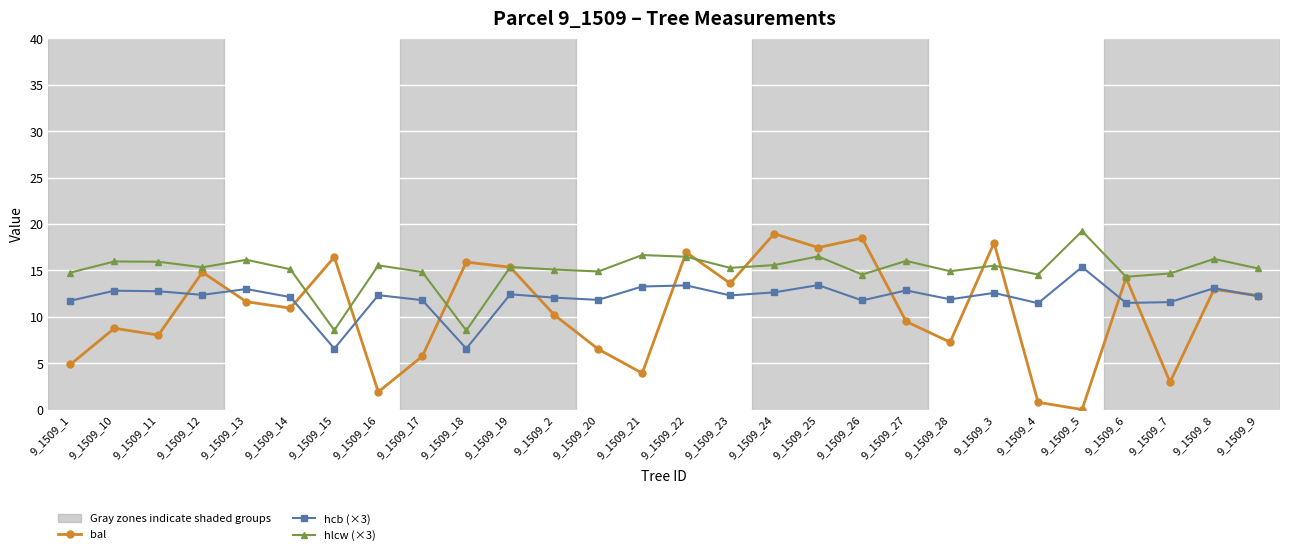

What is the value of the hlcw (×3) point at the 8th from the left?

15.5